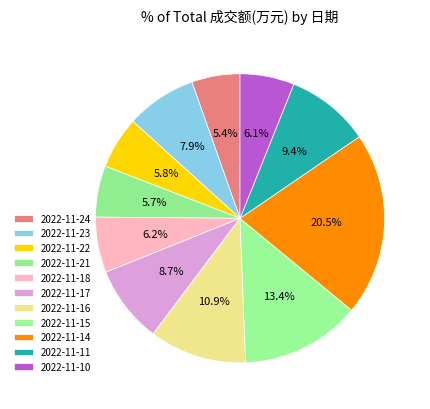

How many segments does this pie chart have?

11